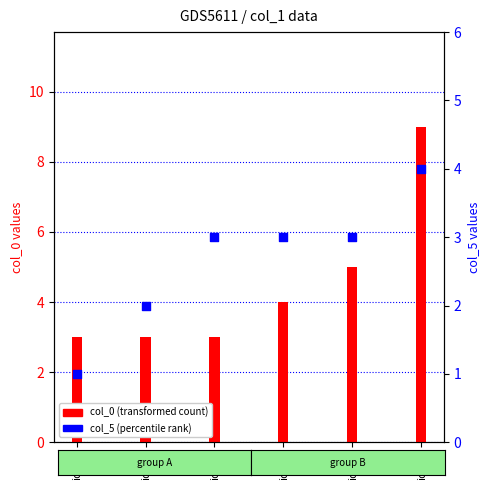

At which category is the sum across all series the highest?

idx_5